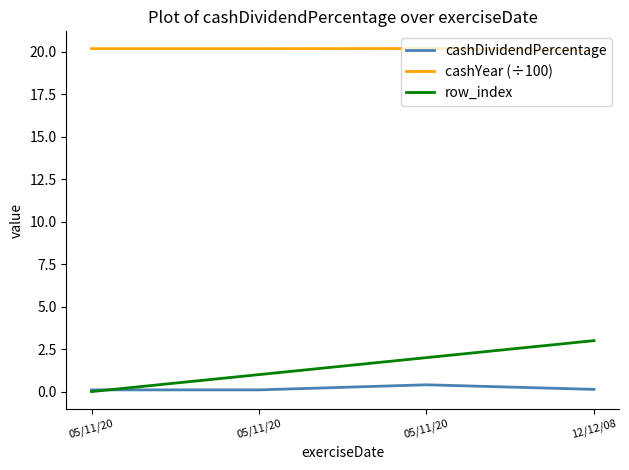

What is the average value of the cashDividendPercentage series?

0.2